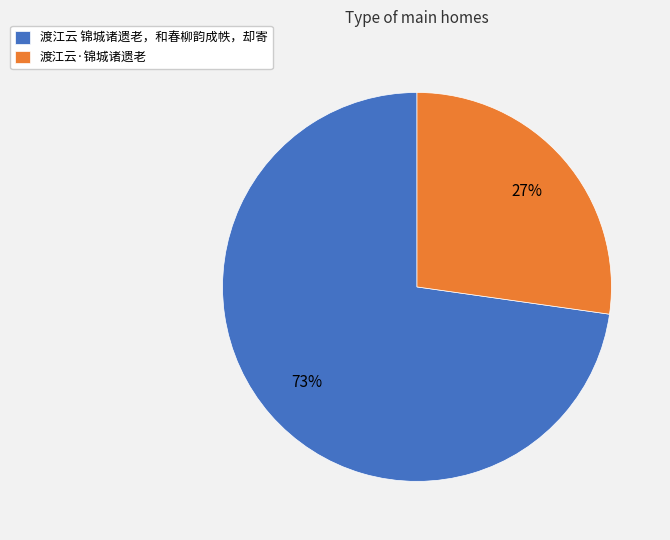

Is it true that 渡江云·锦城诸遗老 is 27% of the pie?

True